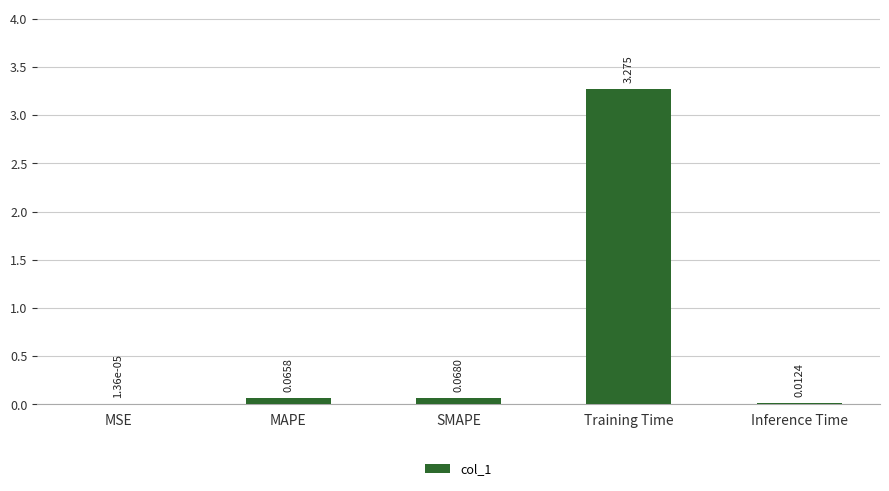

At which category does the chart reach its peak across all series?

Training Time